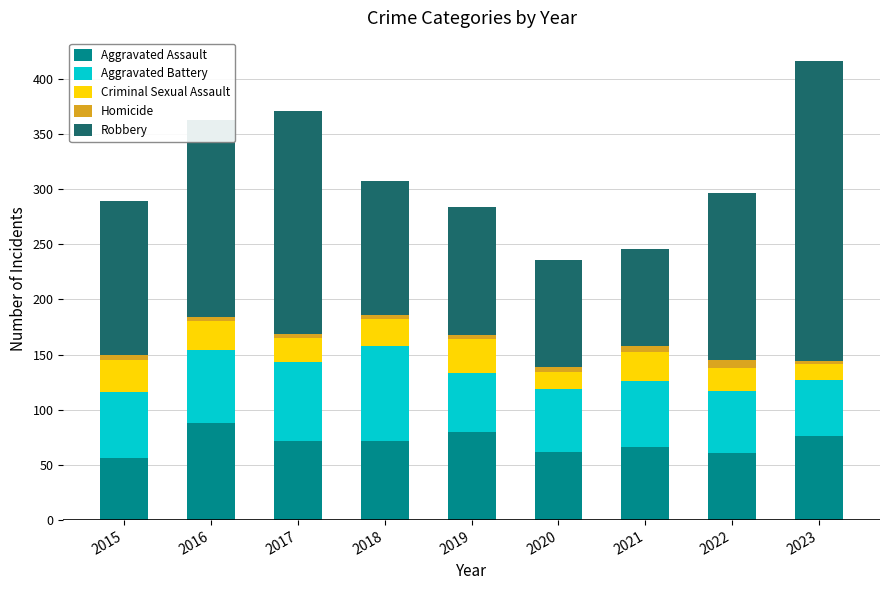

How many distinct data groups are displayed?

5